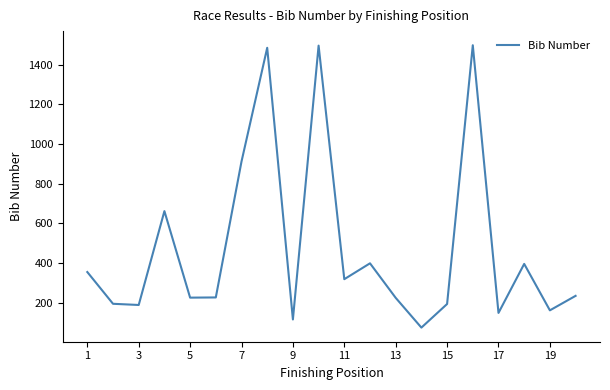

What is the maximum value shown in the chart?

1498